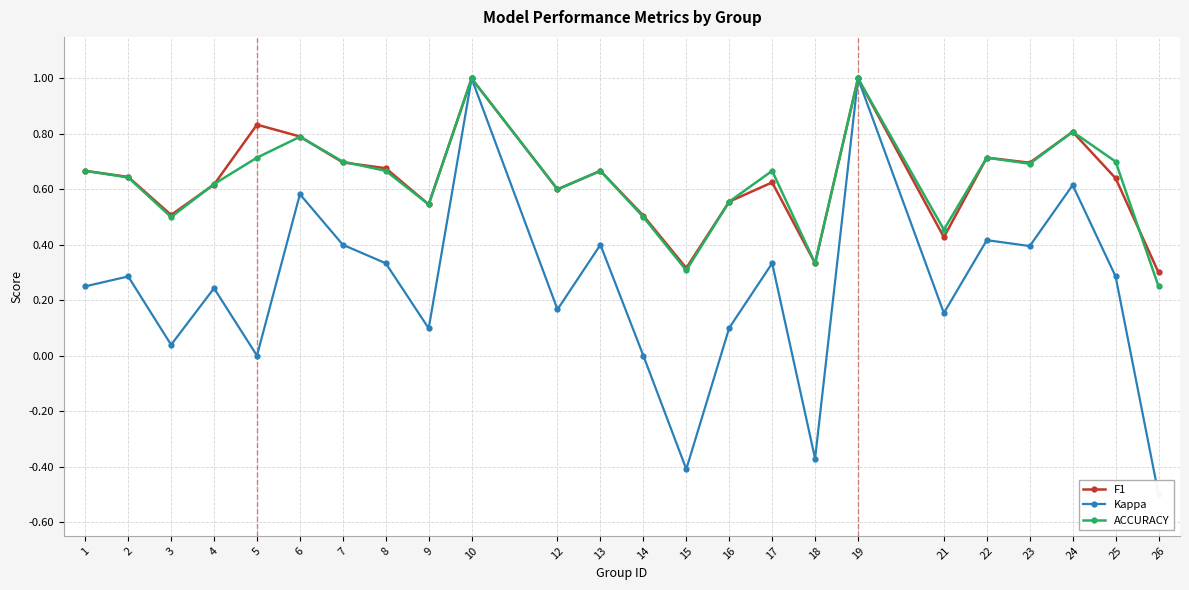

The value of ACCURACY at 22 is 0.7. True or false?

True